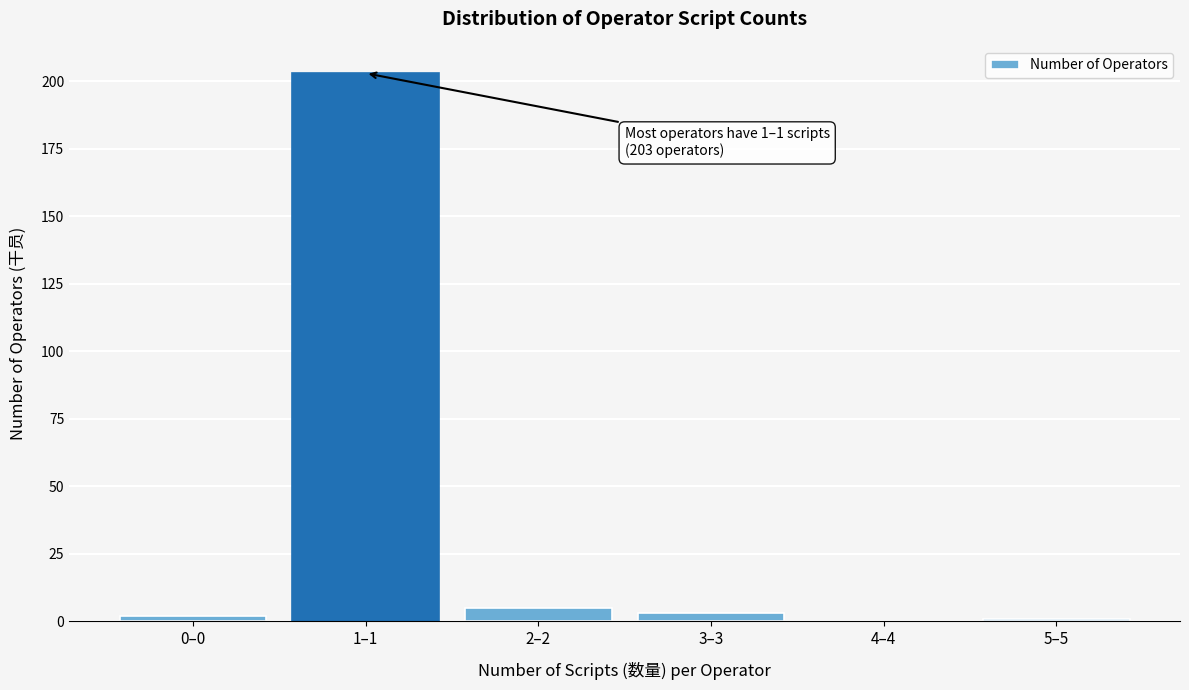

Reading left to right, list all the values displayed in this chart.

0–0=2	1–1=203	2–2=5	3–3=3	4–4=0	5–5=1